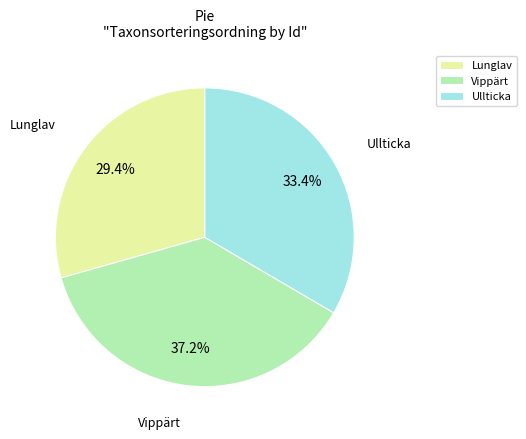

Which has a higher value, Vippärt or Ullticka?

Vippärt